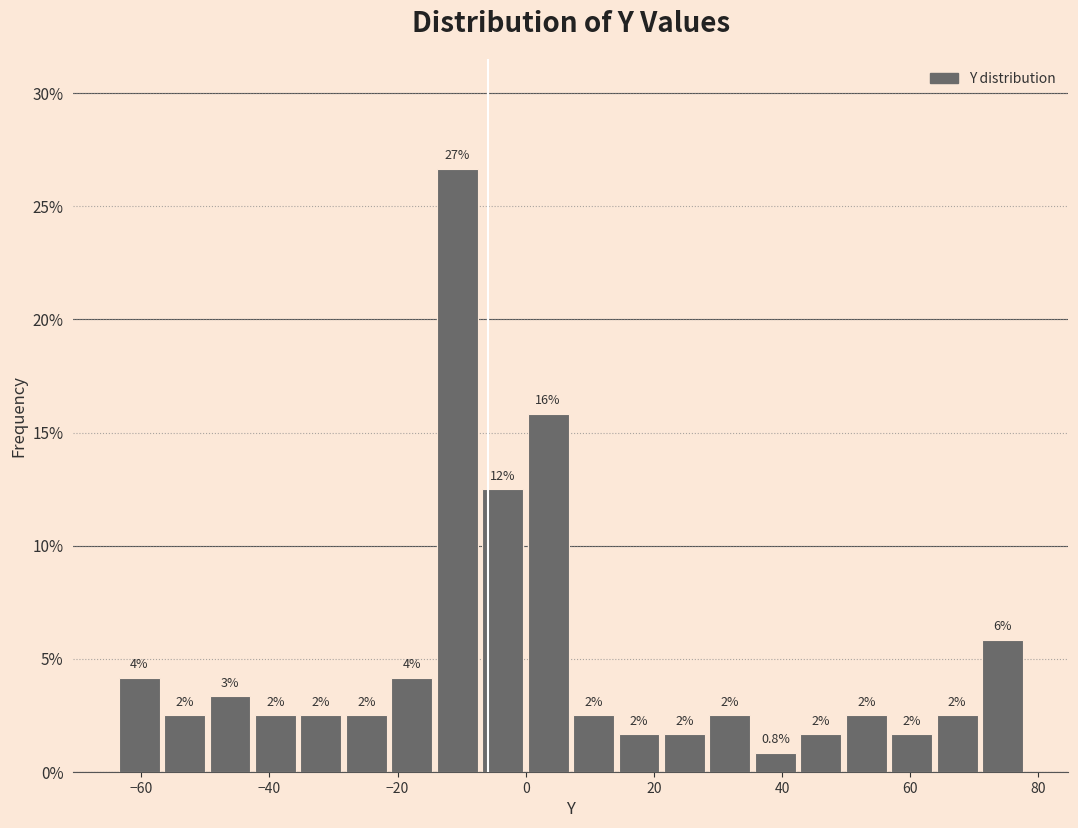

Read against the x-axis, roughly where is the centre of the tallest bar?

-10